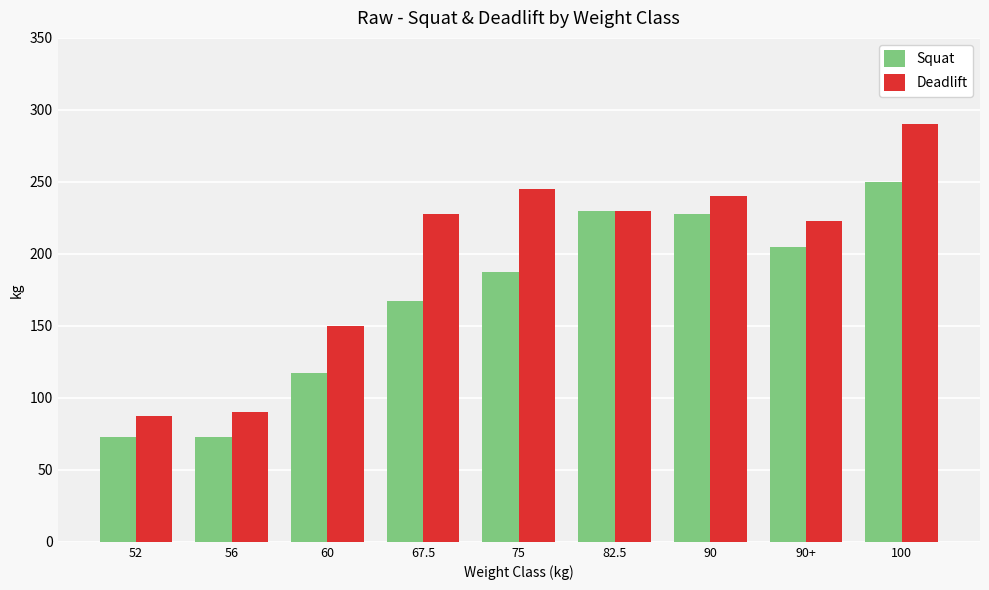

How many bars are there in total?

18